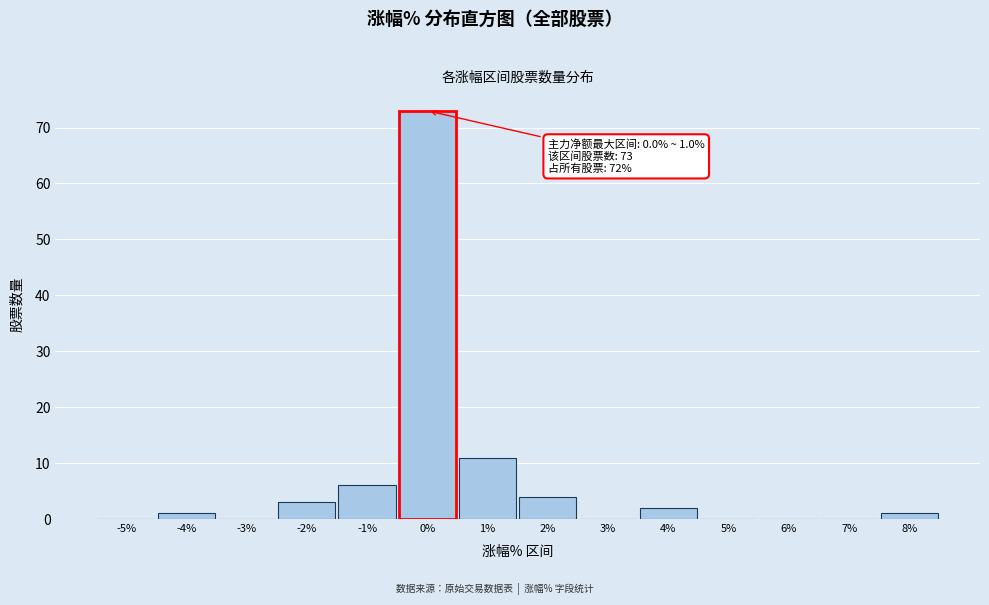

Reading right to left, list all the values displayed in this chart.

8%=1	7%=0	6%=0	5%=0	4%=2	3%=0	2%=4	1%=11	0%=73	-1%=6	-2%=3	-3%=0	-4%=1	-5%=0